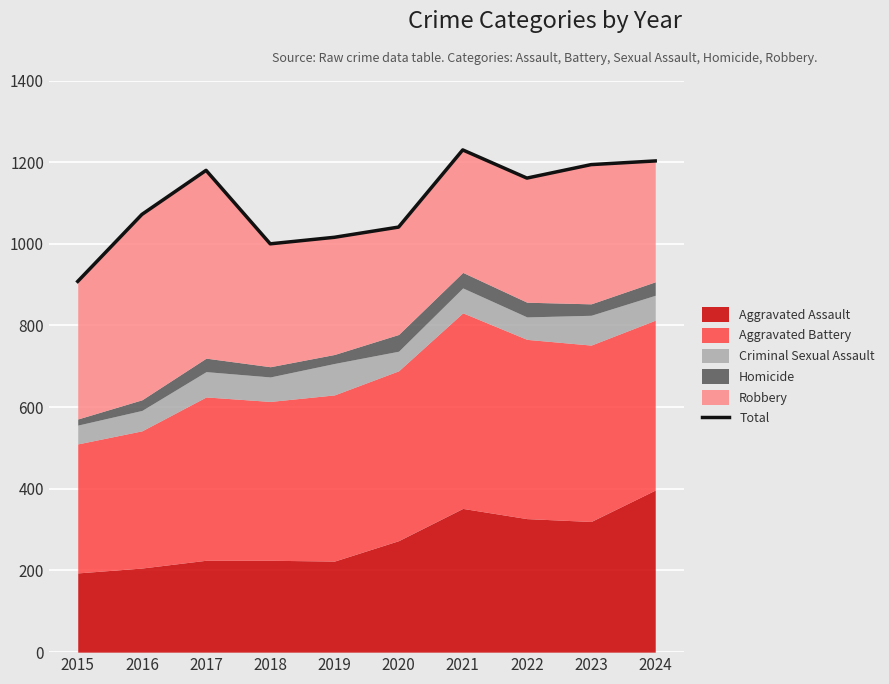

Reading right to left, transcribe all the data shown in this chart.

2024=1203	2023=1194	2022=1161	2021=1230	2020=1041	2019=1016	2018=1000	2017=1180	2016=1072	2015=908